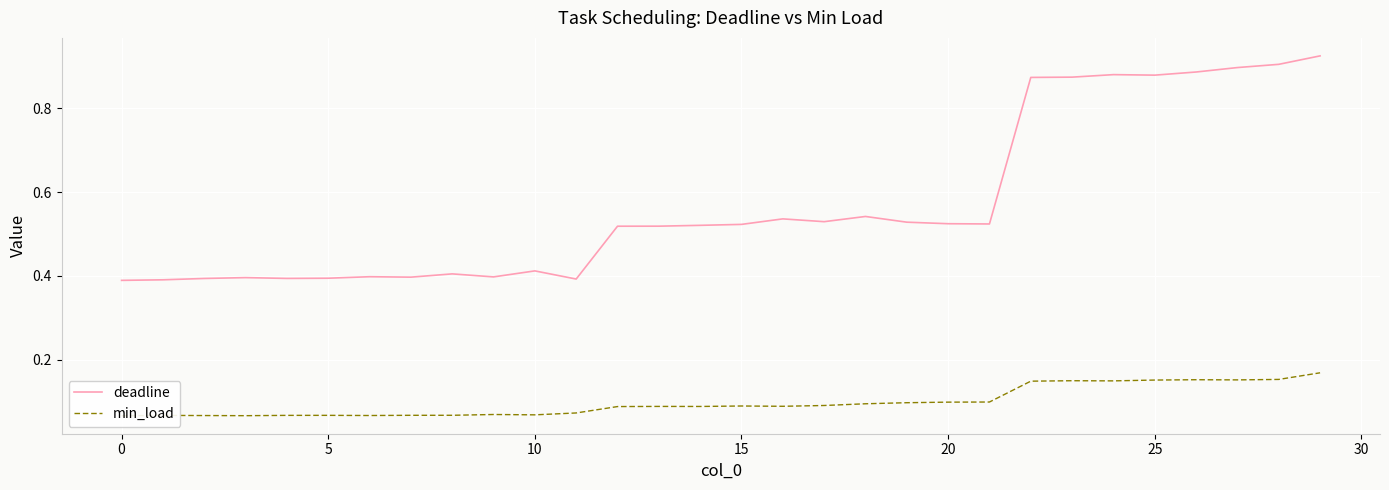

What is the total value across all series at 12?

0.6